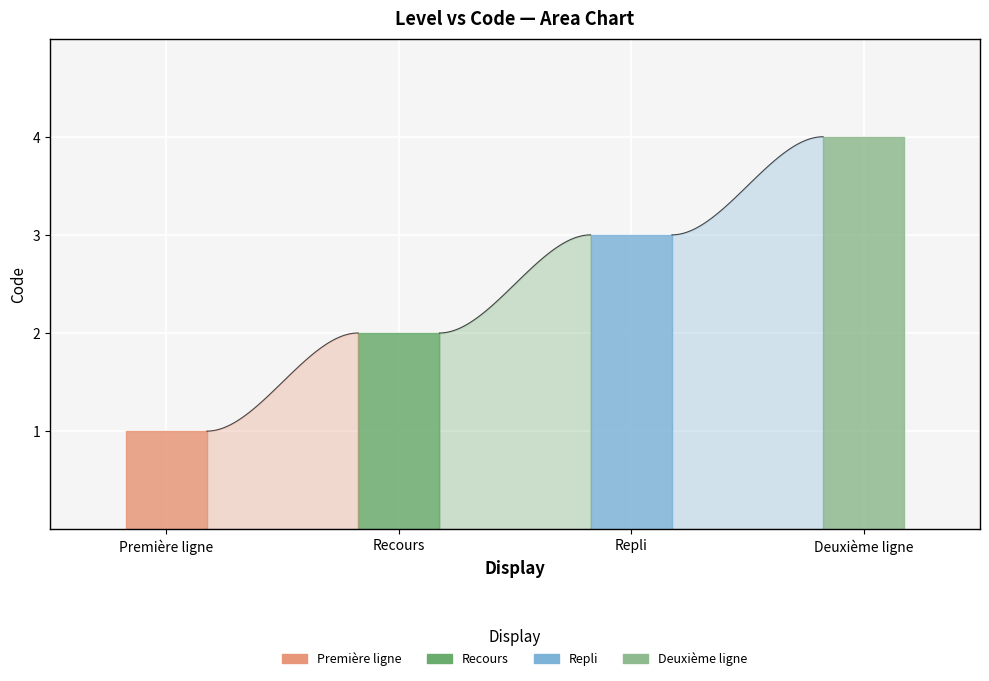

Reading right to left, what are all the values shown in this chart?

4	3	2	1